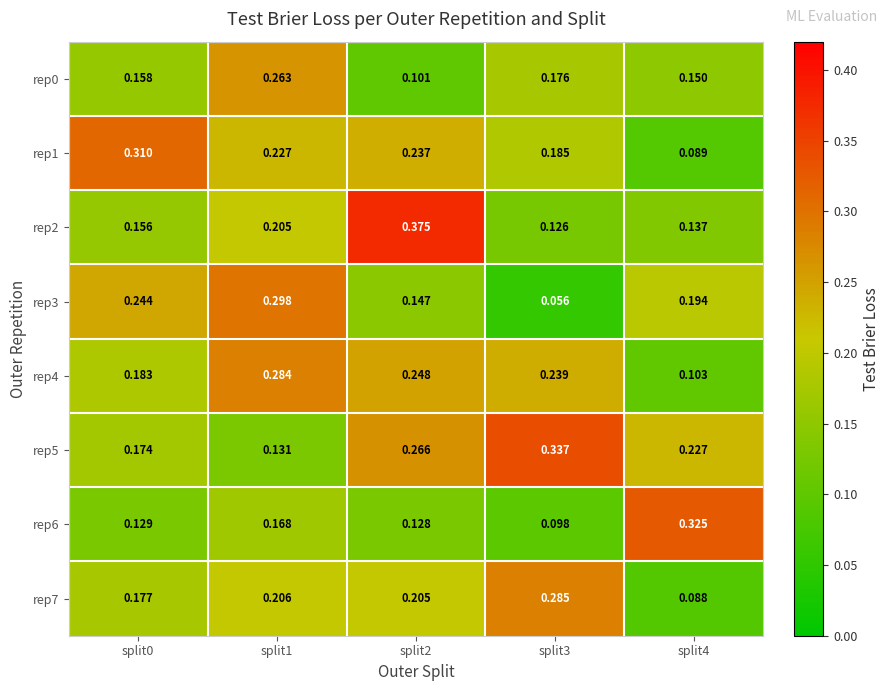

Is the value of rep6 at split2 greater than the value of rep2 at split1?

No